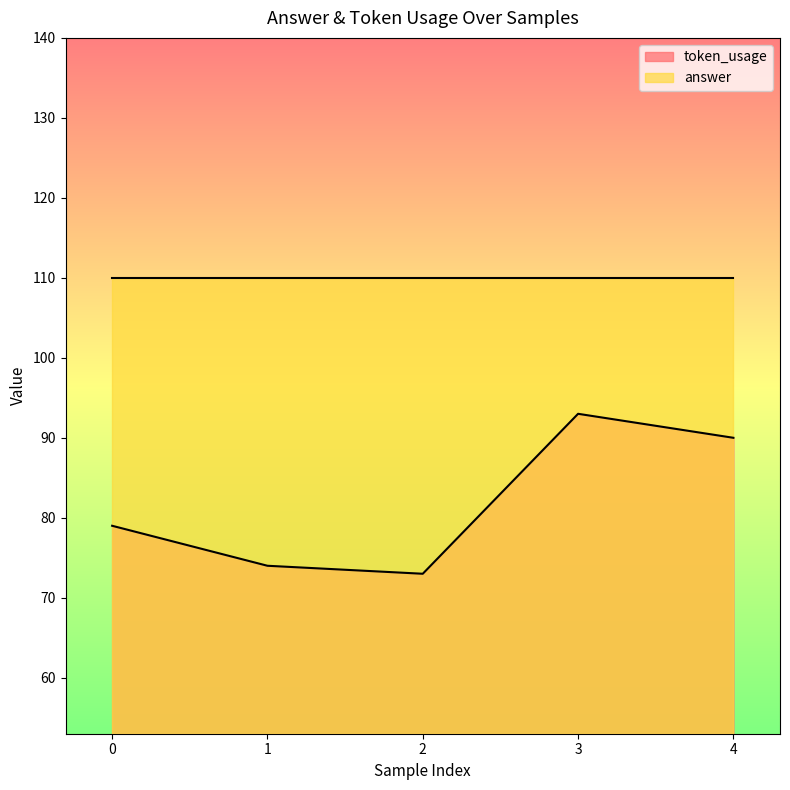

How many interior local peaks (higher than both neighbors) does the data have?

1